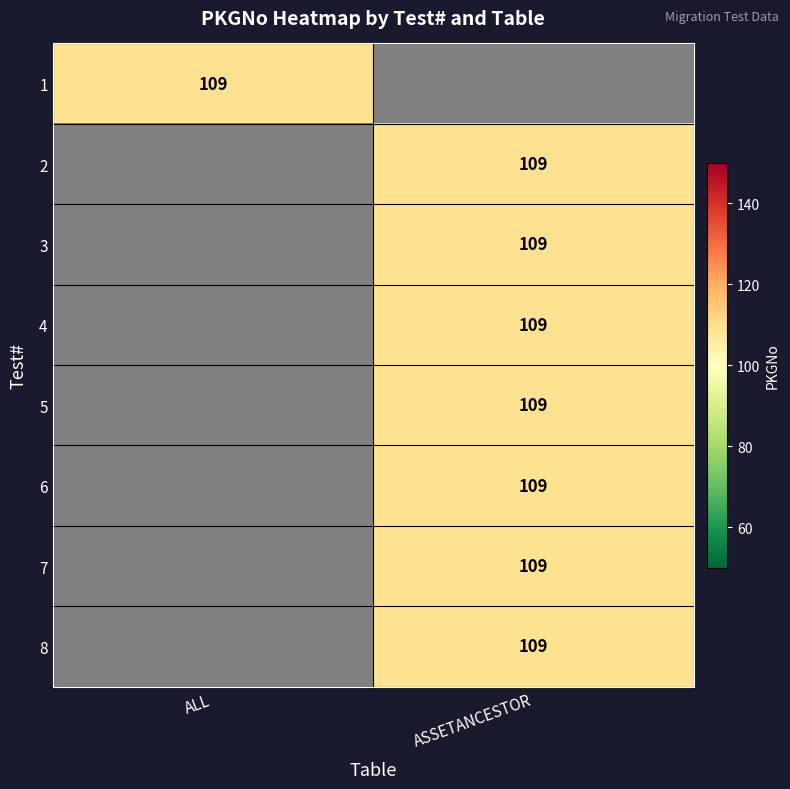

At which category is the sum across all series the highest?

ASSETANCESTOR